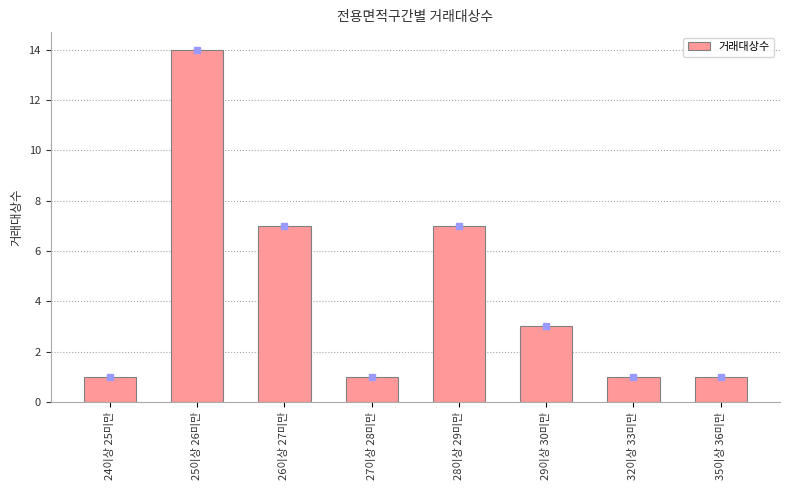

How many bars are there in total?

8